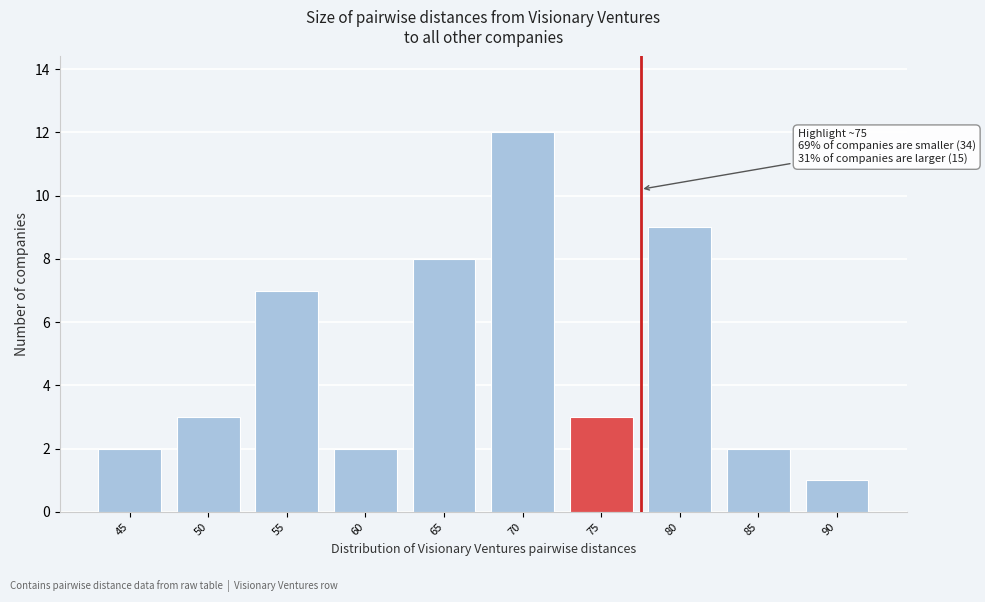

Reading left to right, list all the values displayed in this chart.

45=2	50=3	55=7	60=2	65=8	70=12	75=3	80=9	85=2	90=1